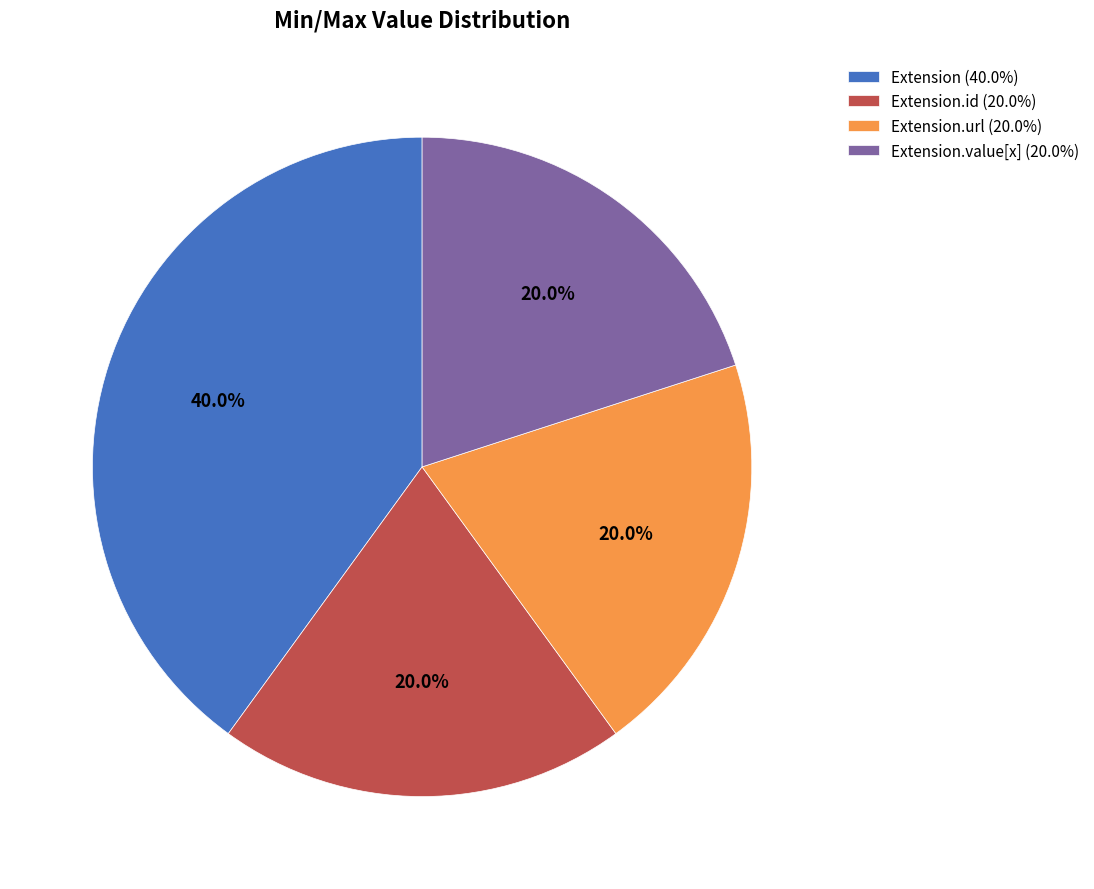

Which category has the biggest portion of the pie?

Extension (40.0%)